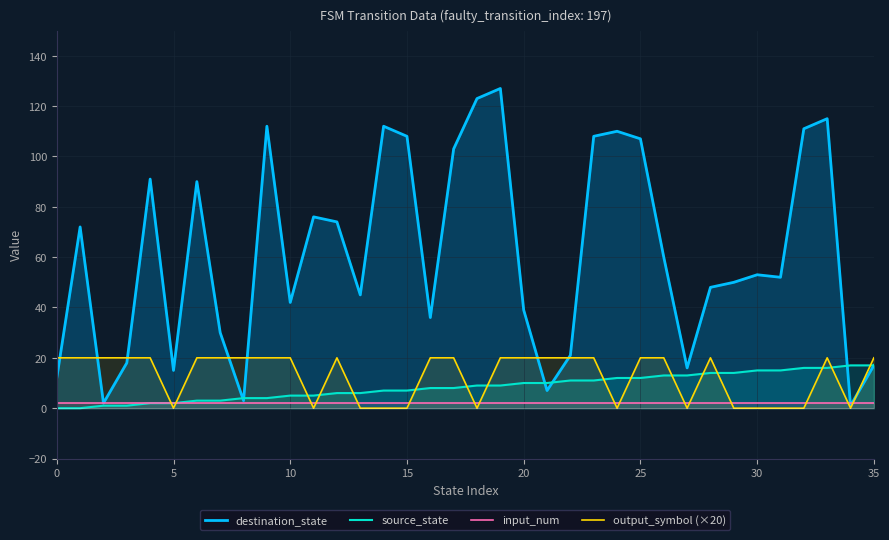

What is the spread (max minus min) of values at 30?

53